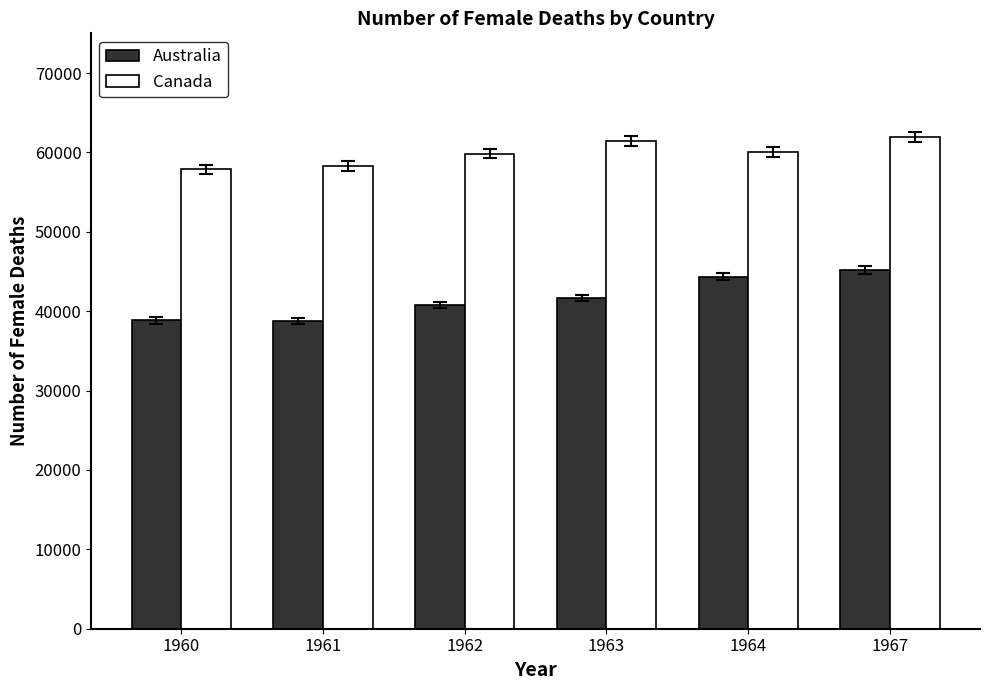

The value of Australia at 1967 is 73113. True or false?

False